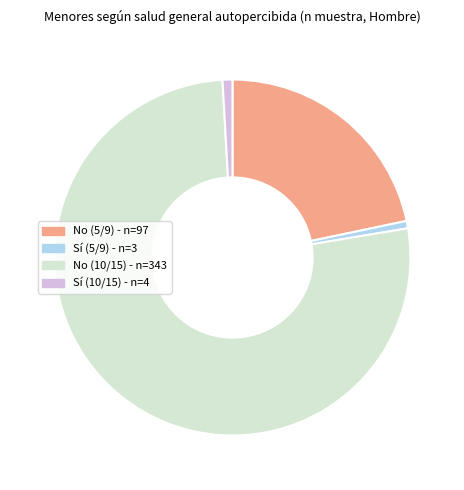

What is the largest slice in the pie chart?

No (10/15)